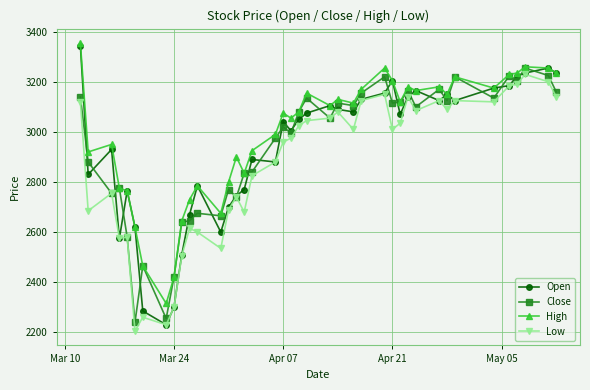

Which series has the largest total across all categories?

High